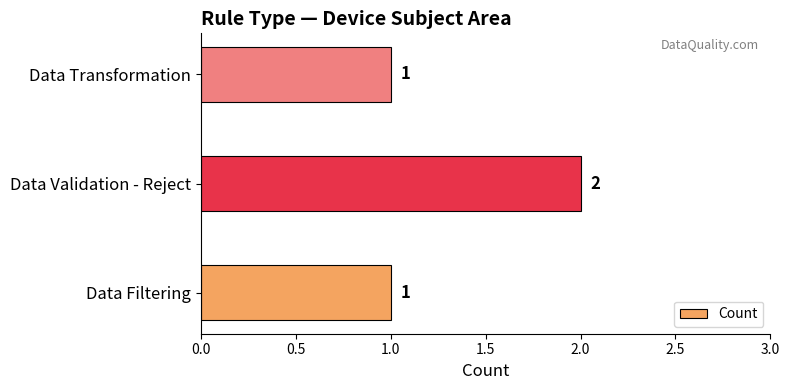

Count the number of values greater than 1.

1